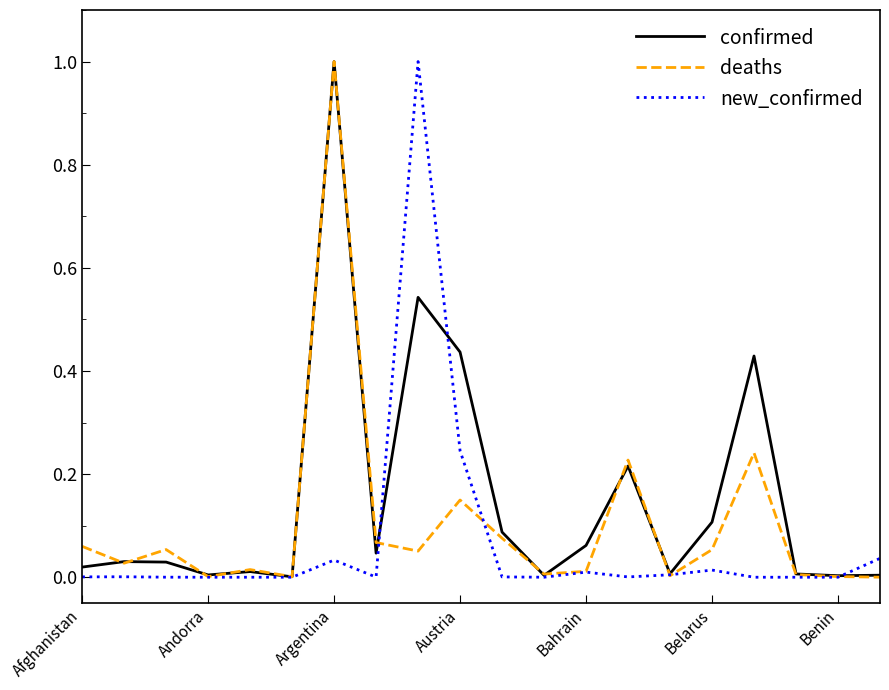

Which series has the largest total across all categories?

confirmed